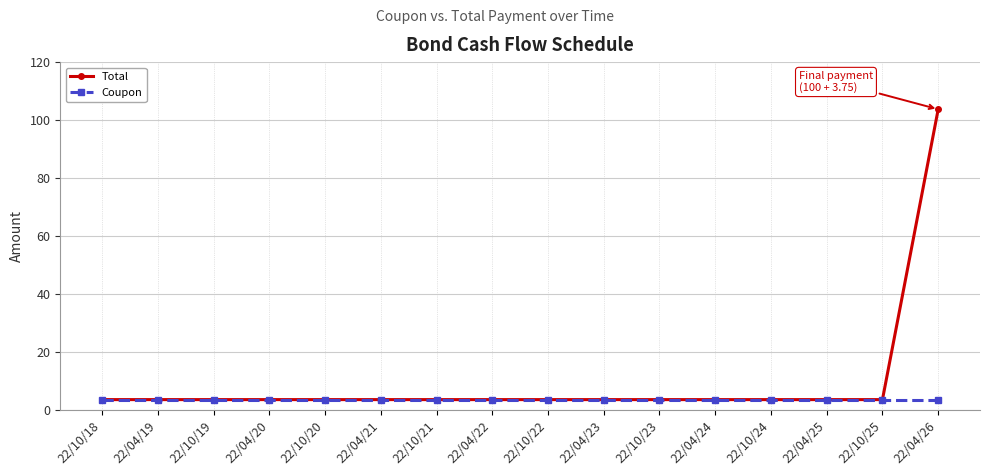

Which series has the largest total across all categories?

Total